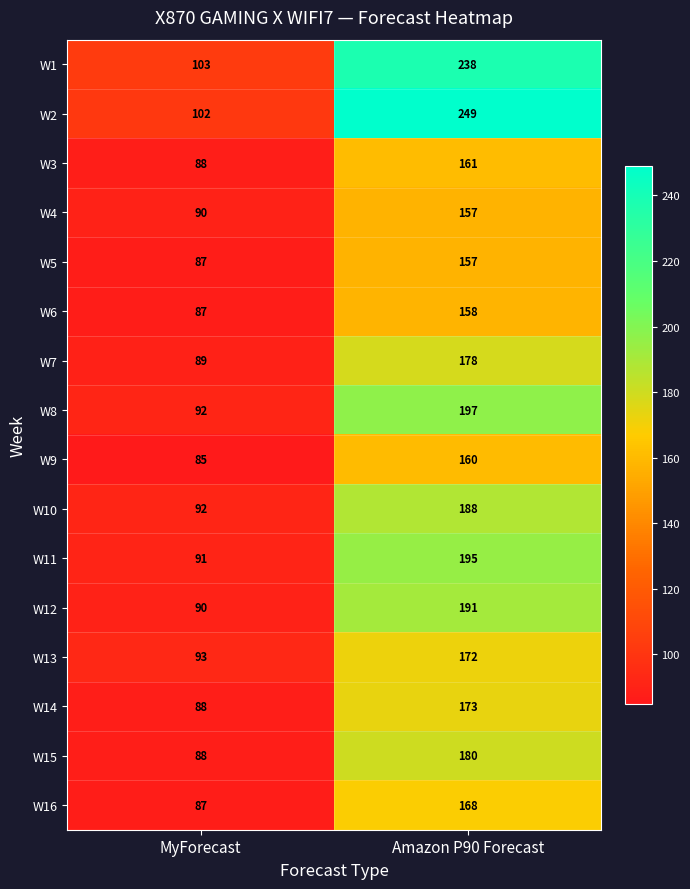

Which series has the largest total across all categories?

W2